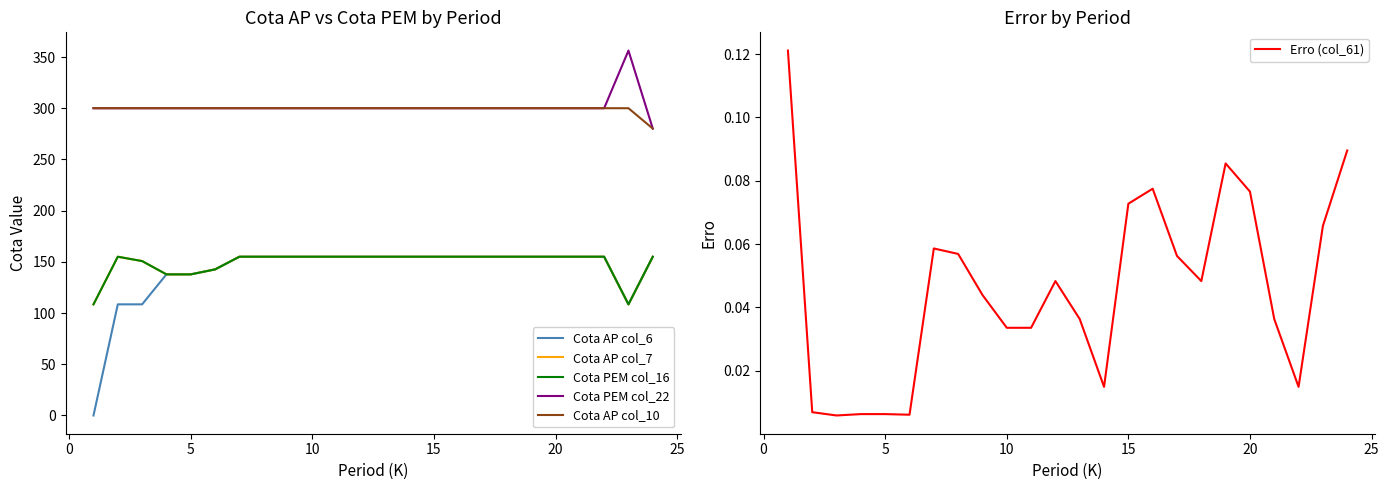

What is the maximum value for Cota AP col_7?

155.0